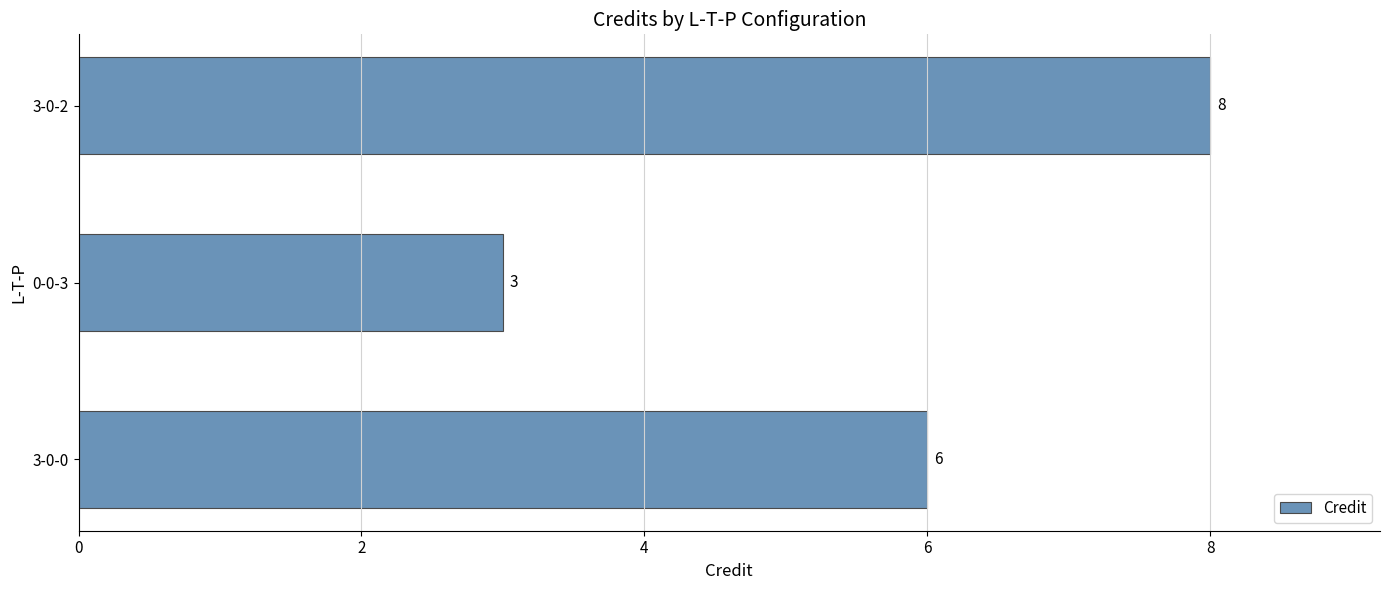

True or false: the data shows 3 at 0-0-3.

True